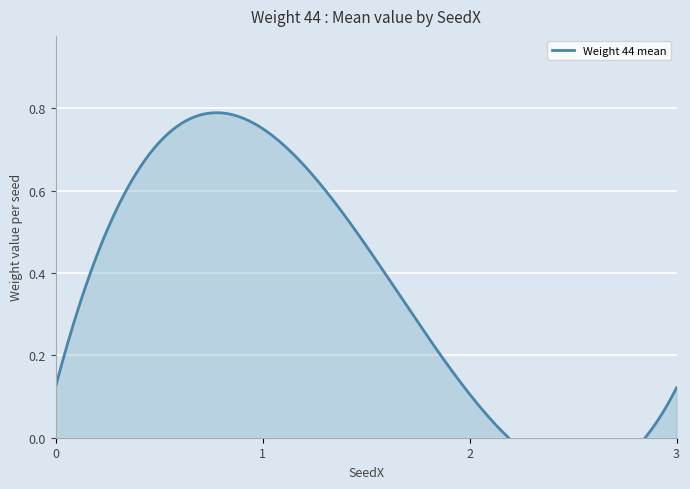

The Weight 43 series shows 0.2 at 1,5. True or false?

False